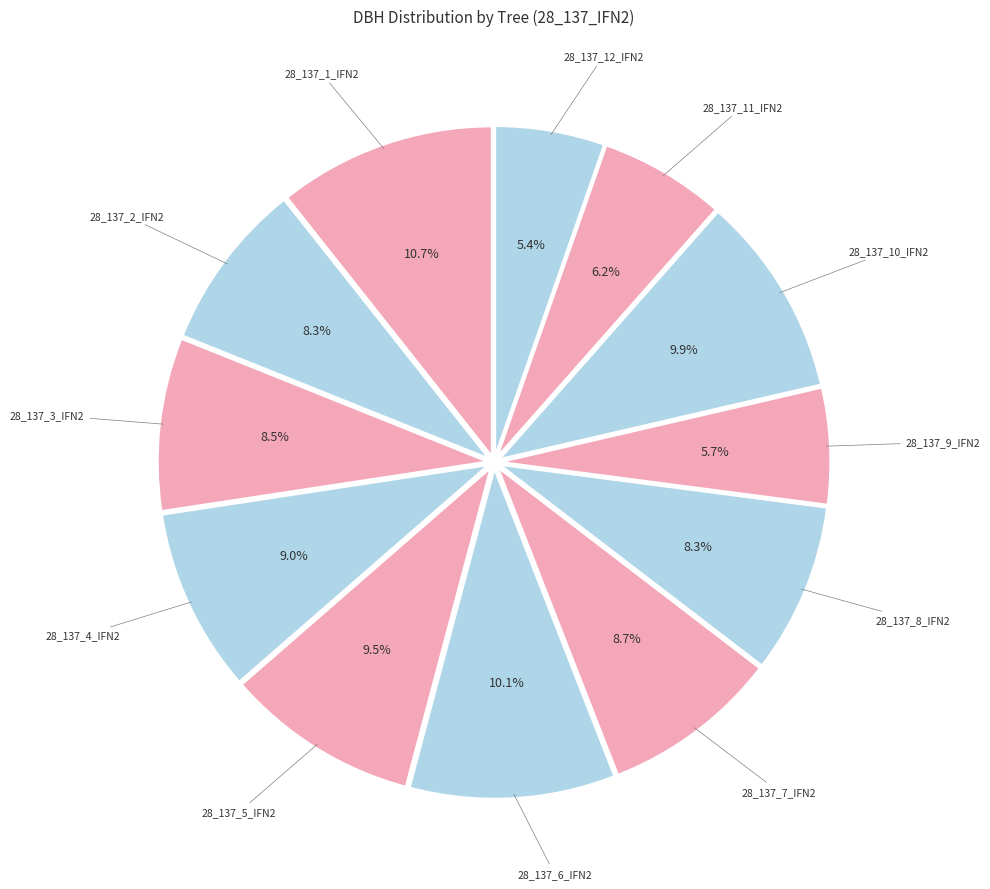

How many segments does this pie chart have?

12